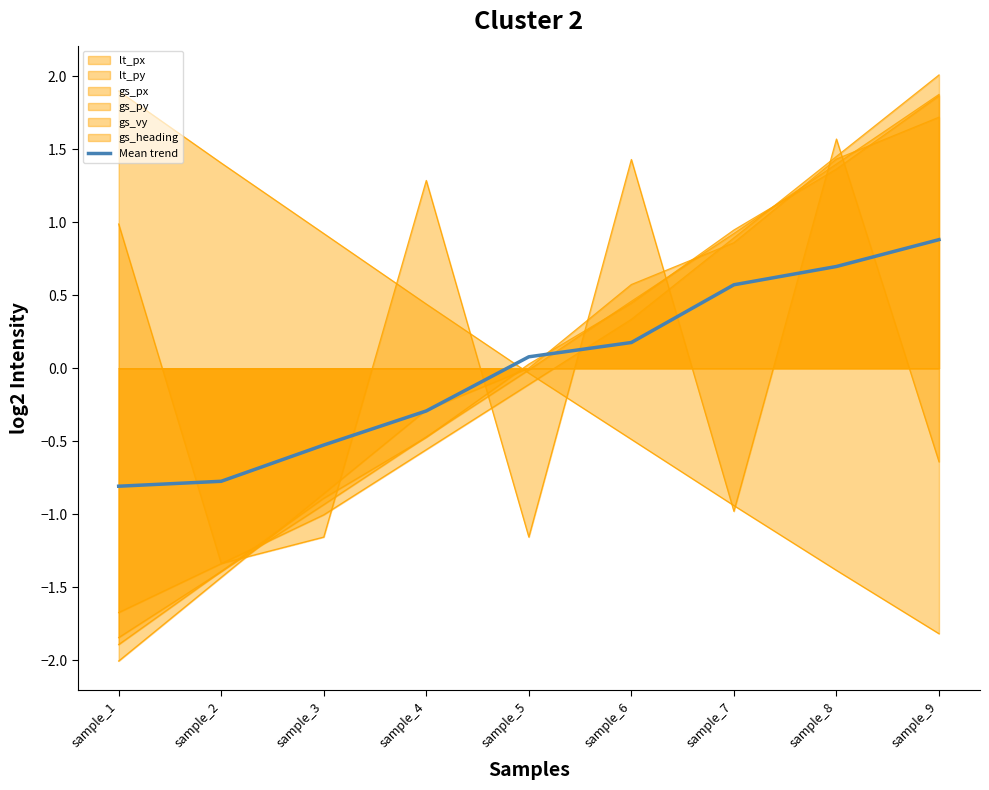

Where does the data first go above 0?

sample_5